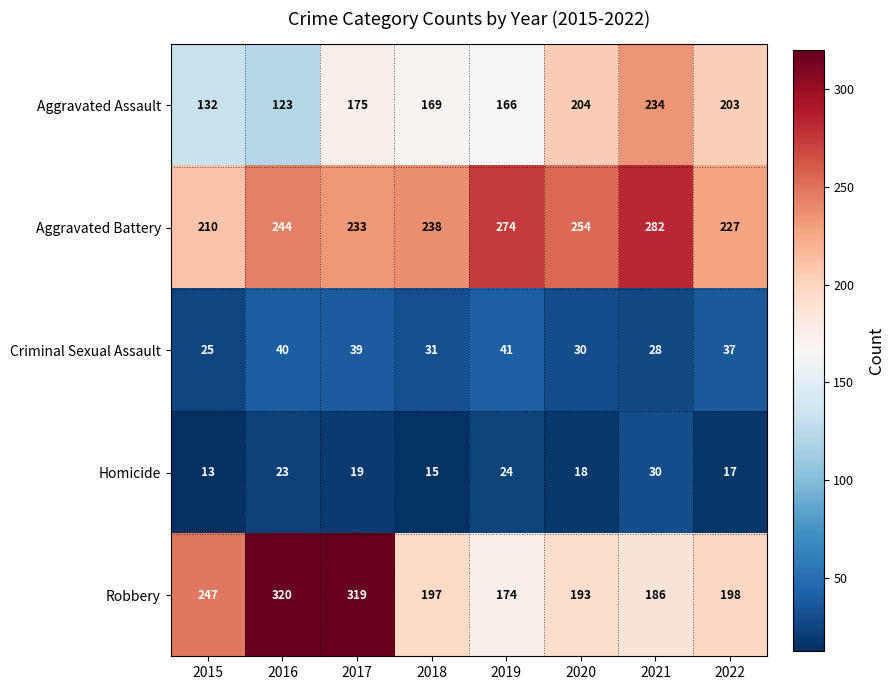

True or false: Homicide has a value of 25 at 2018.

False